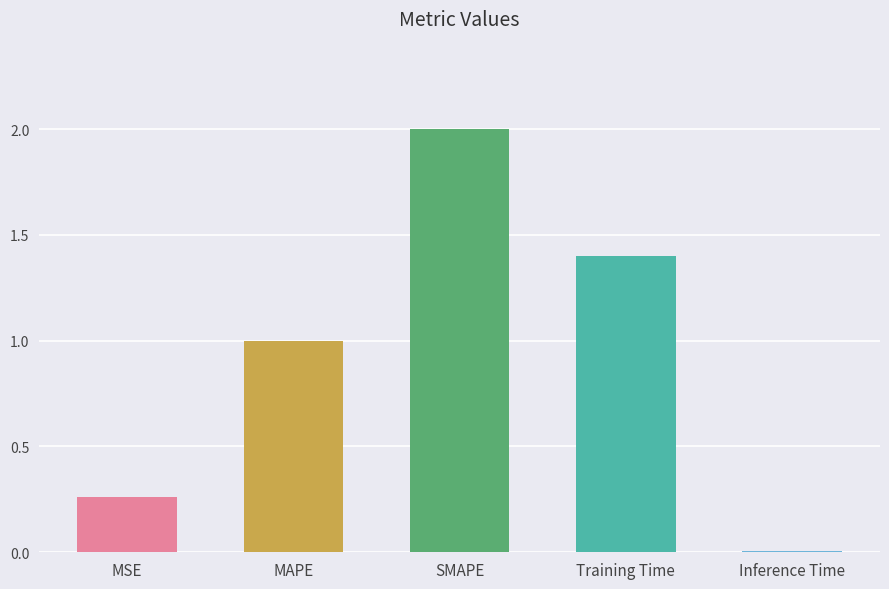

The chart shows a value of 1.4 at MAPE. True or false?

False